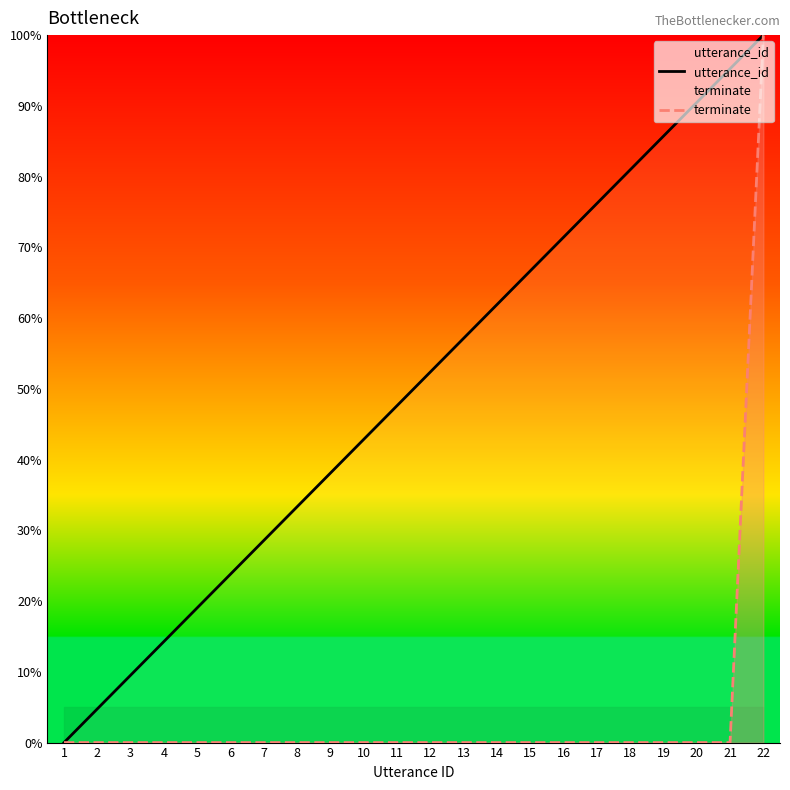

Which has a higher value, 20 or 11?

20